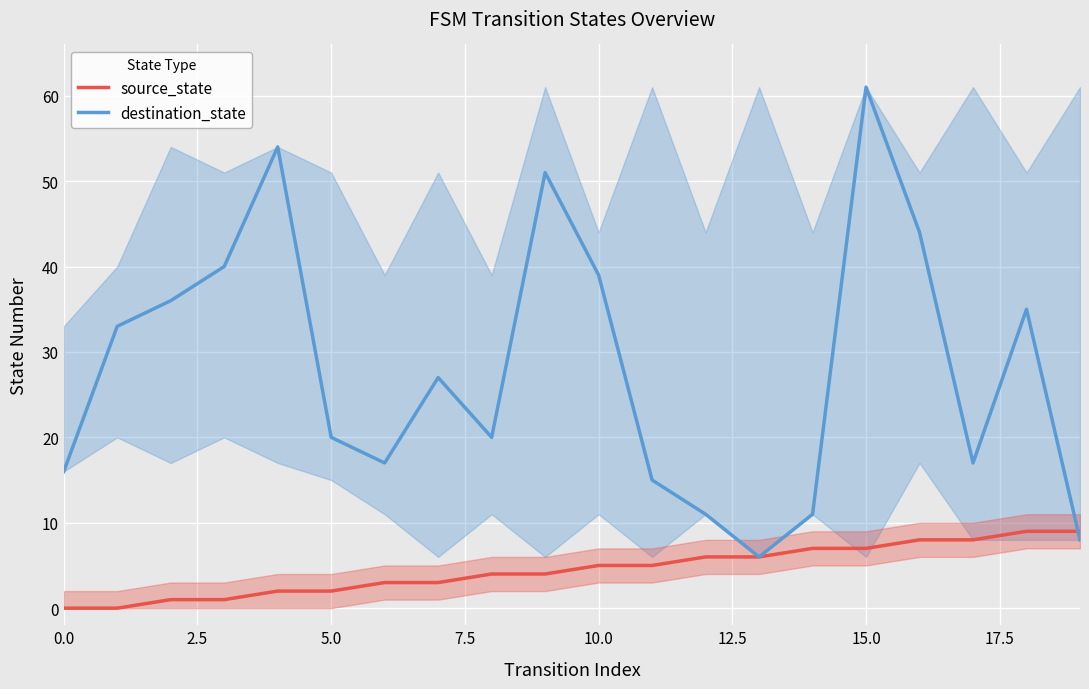

True or false: destination_state has a value of 61 at 15.0.

True